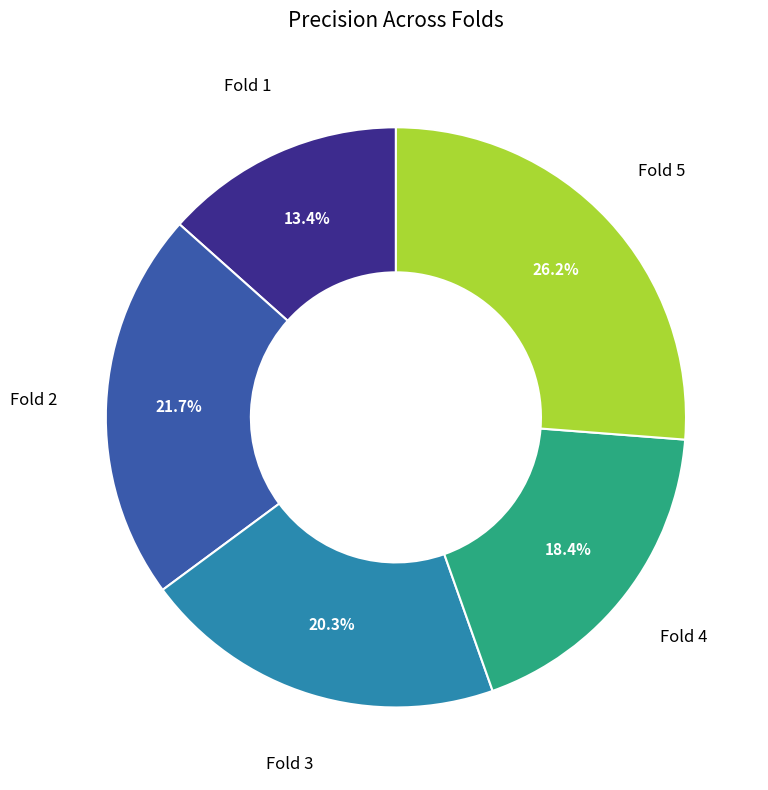

Count the number of slices in the pie.

5